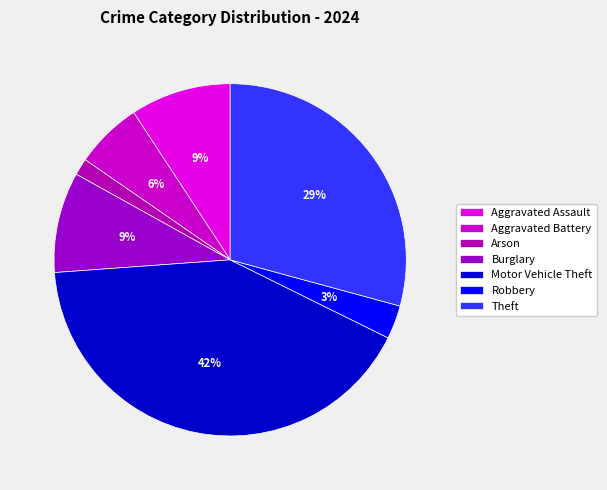

Which category has the smallest portion of the pie?

Arson